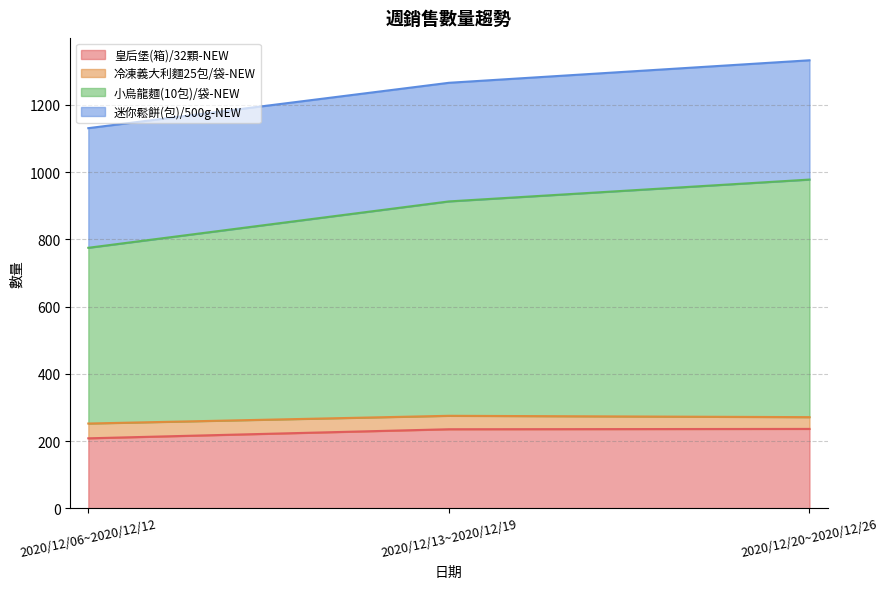

What value does the 皇后堡(箱)/32顆-NEW series have at 2020/12/20~2020/12/26, to the nearest 10?

240